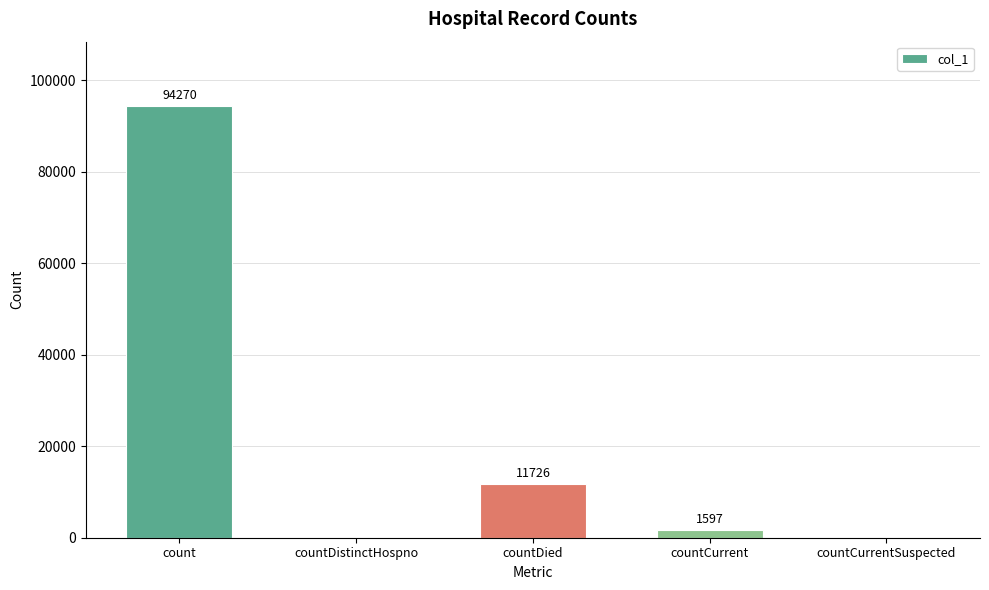

Between countDied and countCurrent, which is larger?

countDied